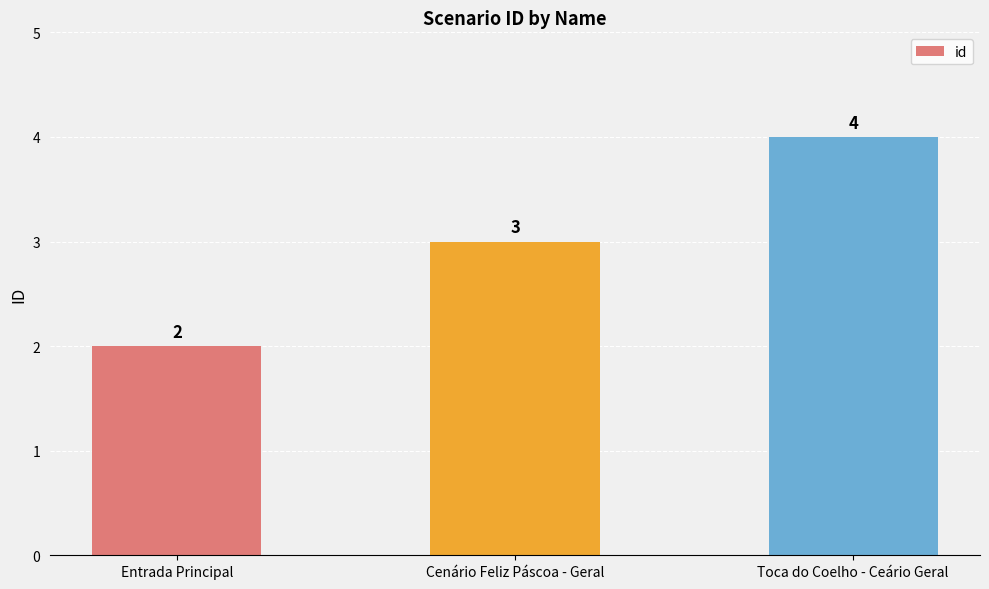

Between Toca do Coelho - Ceário Geral and Entrada Principal, which is larger?

Toca do Coelho - Ceário Geral